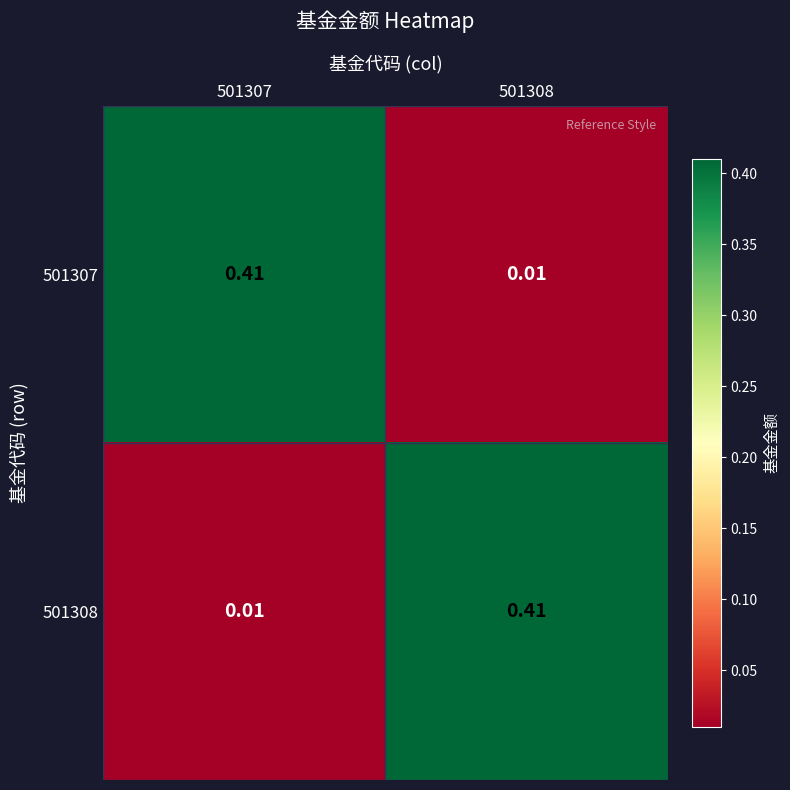

Is the value of 501308 at 501308 greater than the value of 501307 at 501308?

Yes